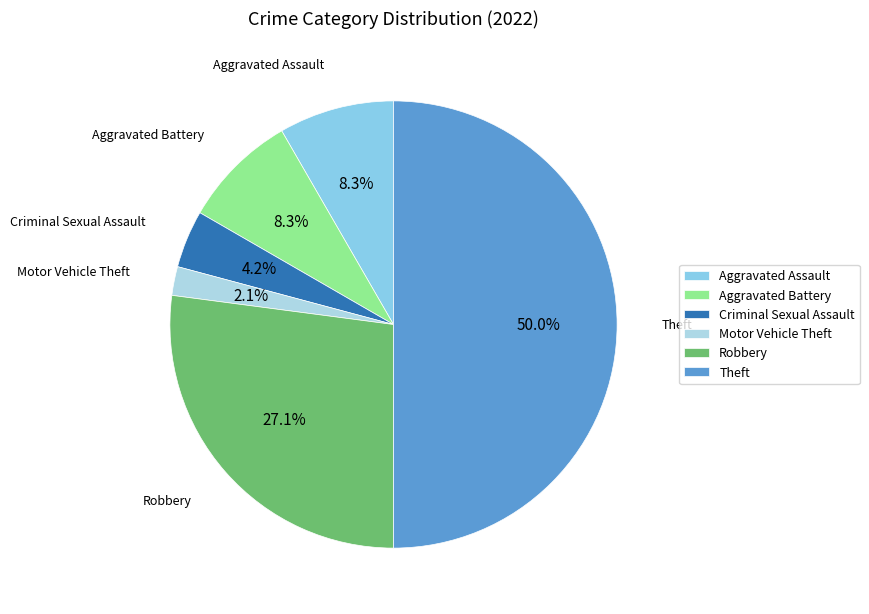

How many segments does this pie chart have?

6